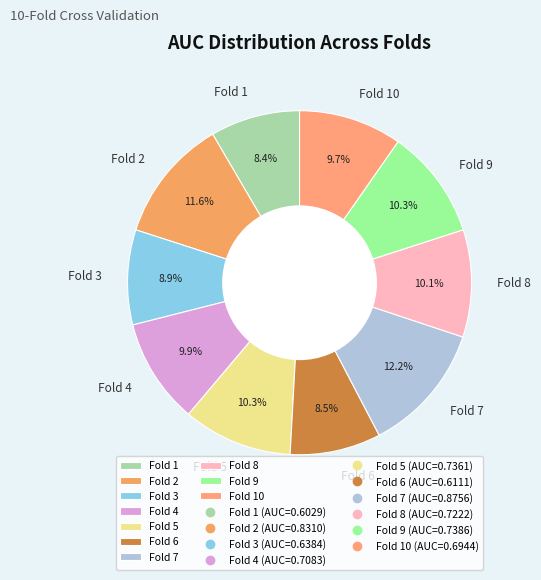

Does any single category account for the majority?

No